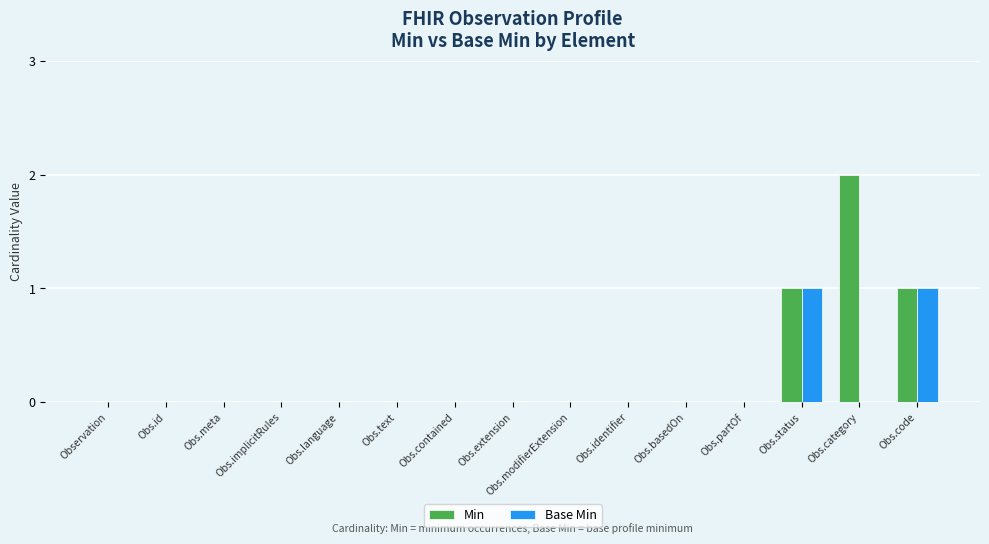

What is the sum of the Min values at Obs.status and Obs.partOf?

1